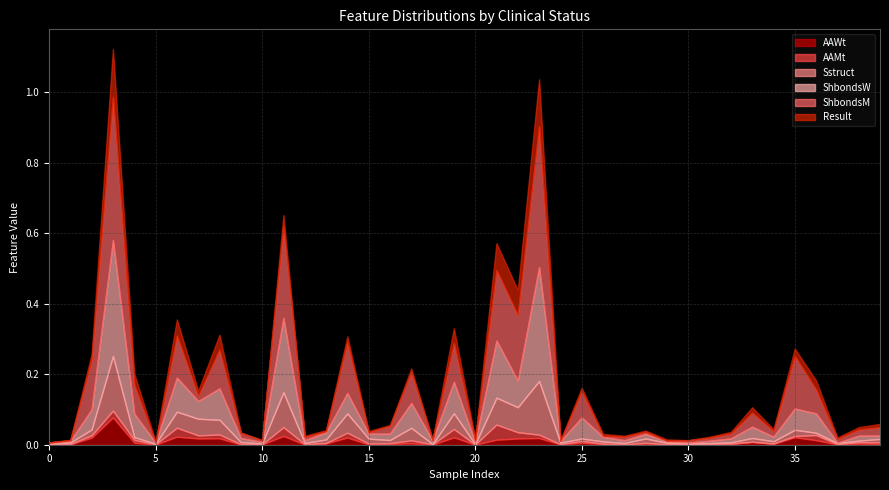

What are all the series names shown in the legend?

AAWt, AAMt, Sstruct, ShbondsW, ShbondsM, Result